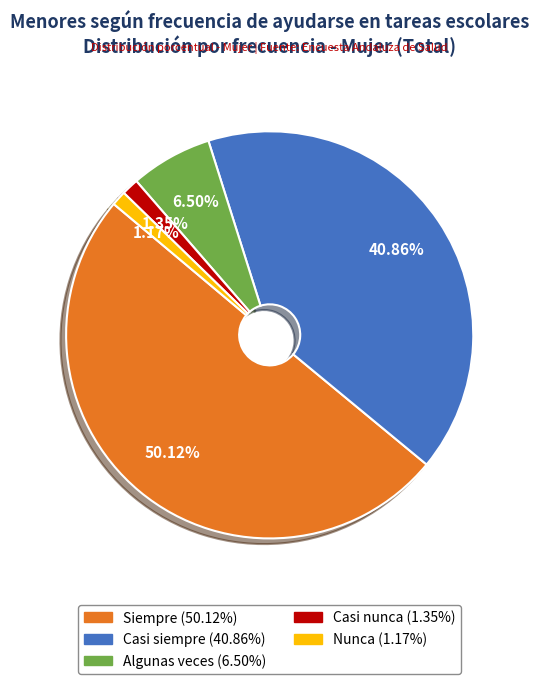

How much of the chart is everything except Nunca?

98.8%